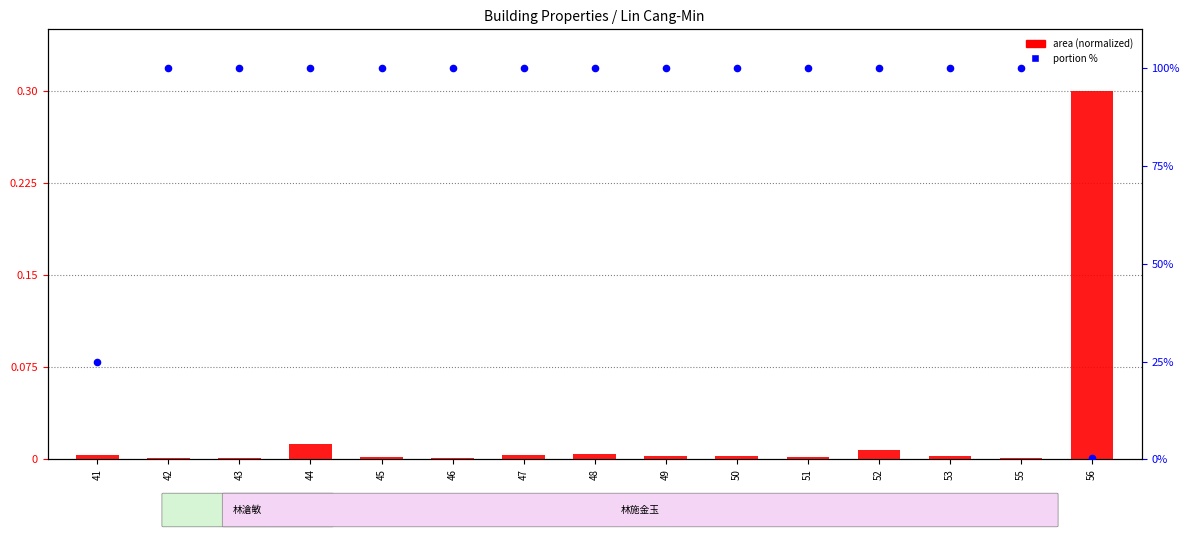

At how many categories does at least one series exceed 69?

13